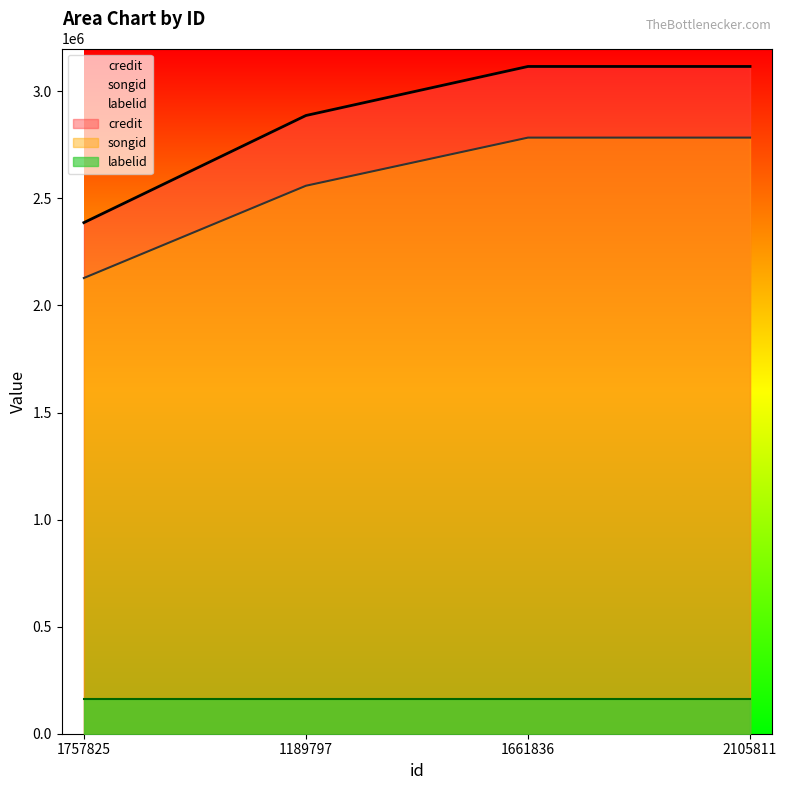

True or false: credit and songid cross at least once.

False